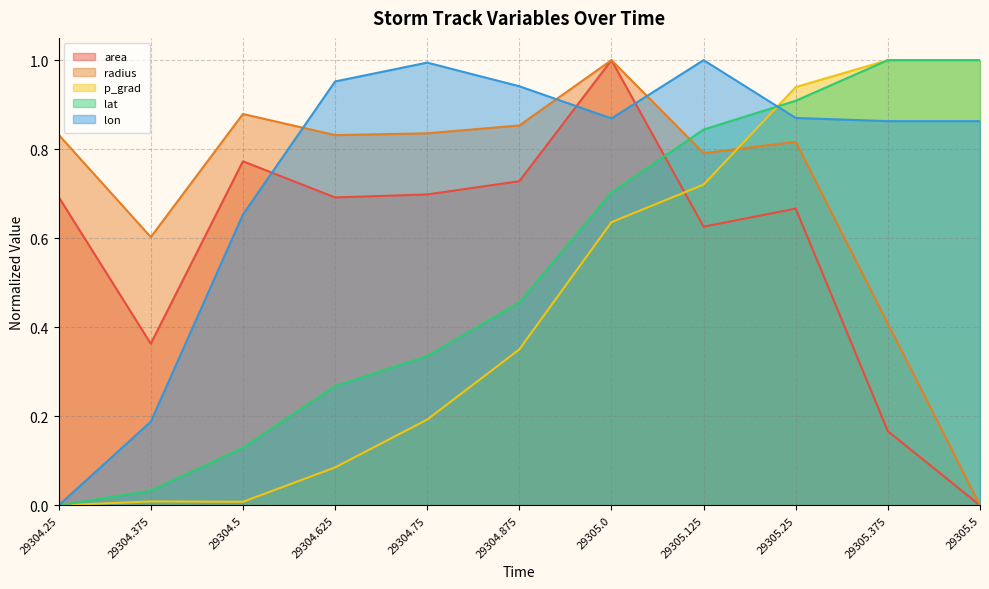

Rank the categories by lon value from lowest to highest.

29304.25, 29304.375, 29304.5, 29305.375, 29305.5, 29305.0, 29305.25, 29304.875, 29304.625, 29304.75, 29305.125